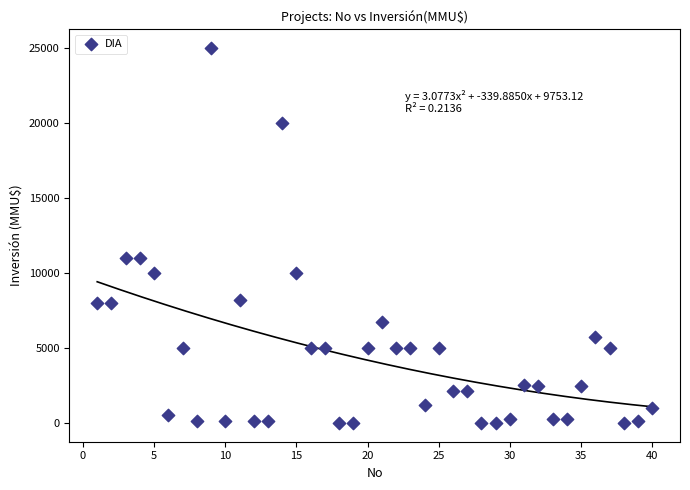

What is the range of X values (max minus min)?

39